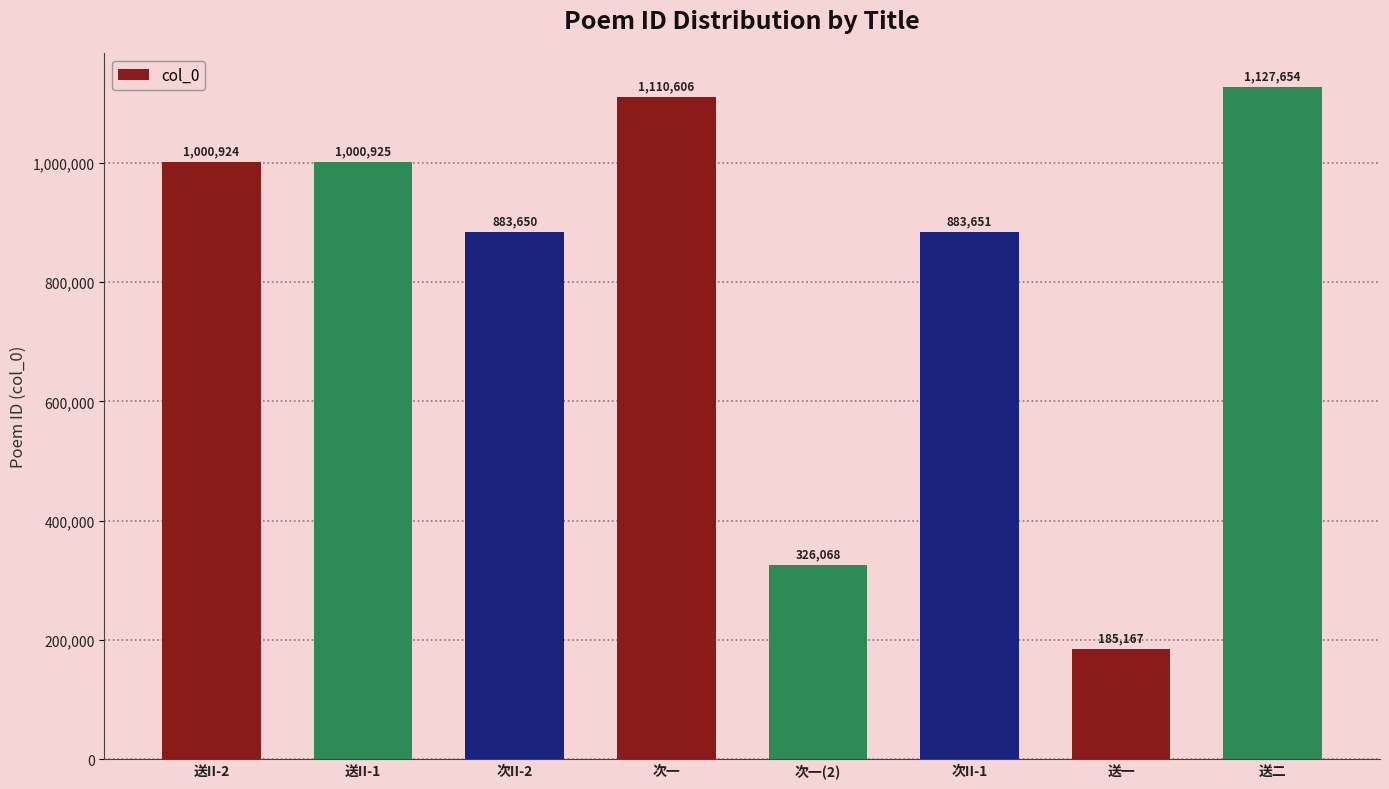

What position from the left is 送II-2?

1